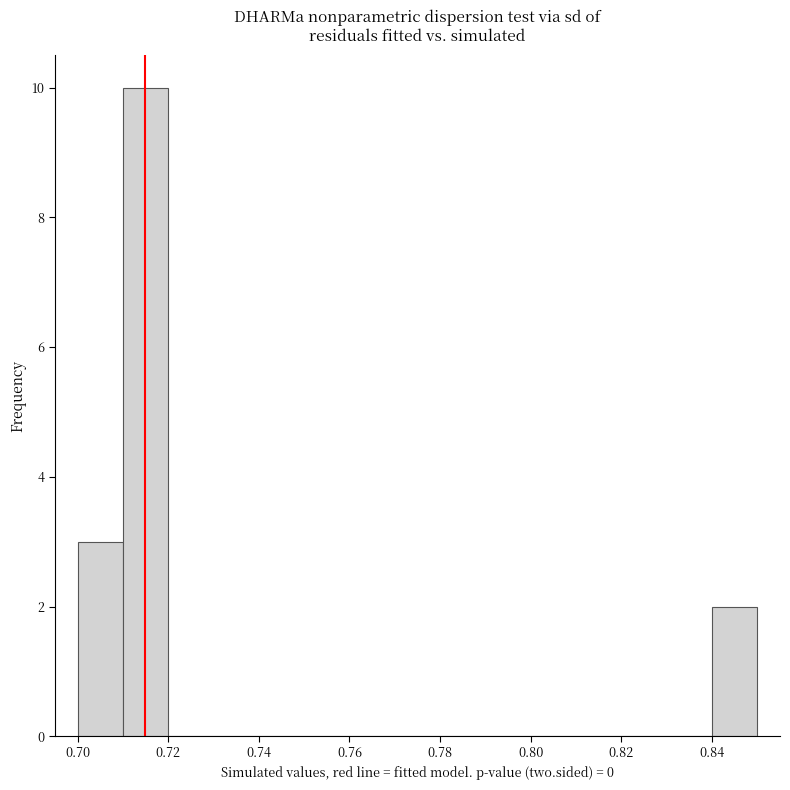

Reading left to right, list every bar in this chart as the range it spans on the x-axis followed by its height. The values are not printed on the chart, so give them approximately, as read against the axis.

0.70 to 0.71: 3
0.71 to 0.72: 10
0.72 to 0.73: 0
0.73 to 0.74: 0
0.74 to 0.75: 0
0.75 to 0.76: 0
0.76 to 0.77: 0
0.77 to 0.78: 0
0.78 to 0.79: 0
0.79 to 0.80: 0
0.80 to 0.81: 0
0.81 to 0.82: 0
0.82 to 0.83: 0
0.83 to 0.84: 0
0.84 to 0.85: 2